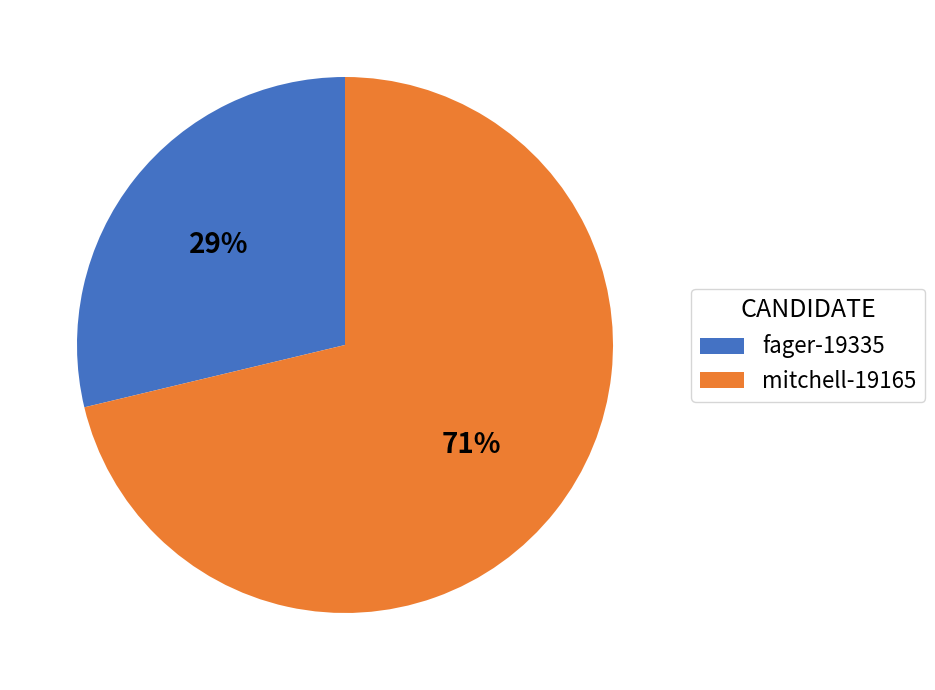

True or false: mitchell-19165 accounts for 86% of the total.

False